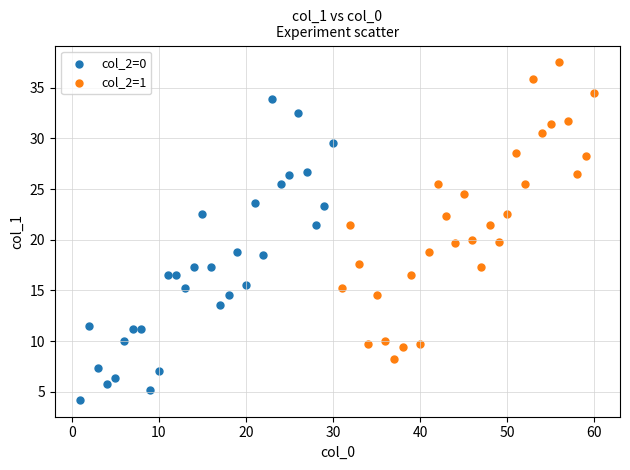

What are all the series names shown in the legend?

col_2=0, col_2=1